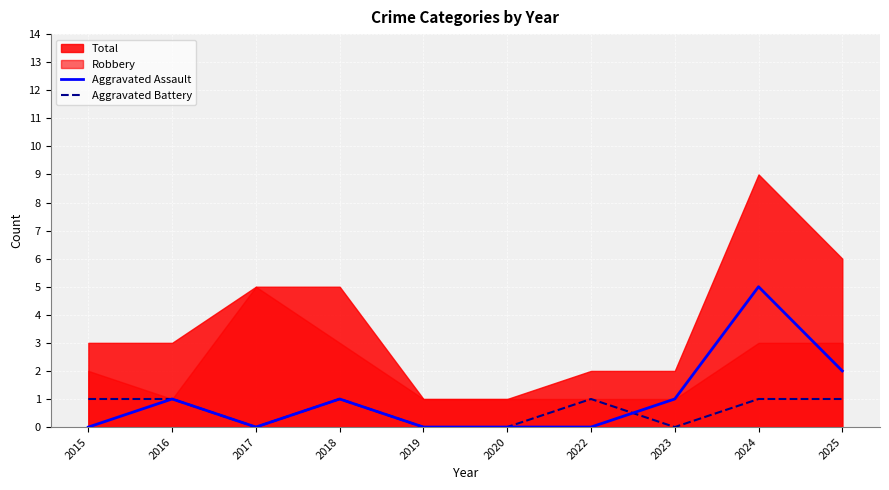

True or false: Aggravated Assault has a value of 0 at 2020.

True